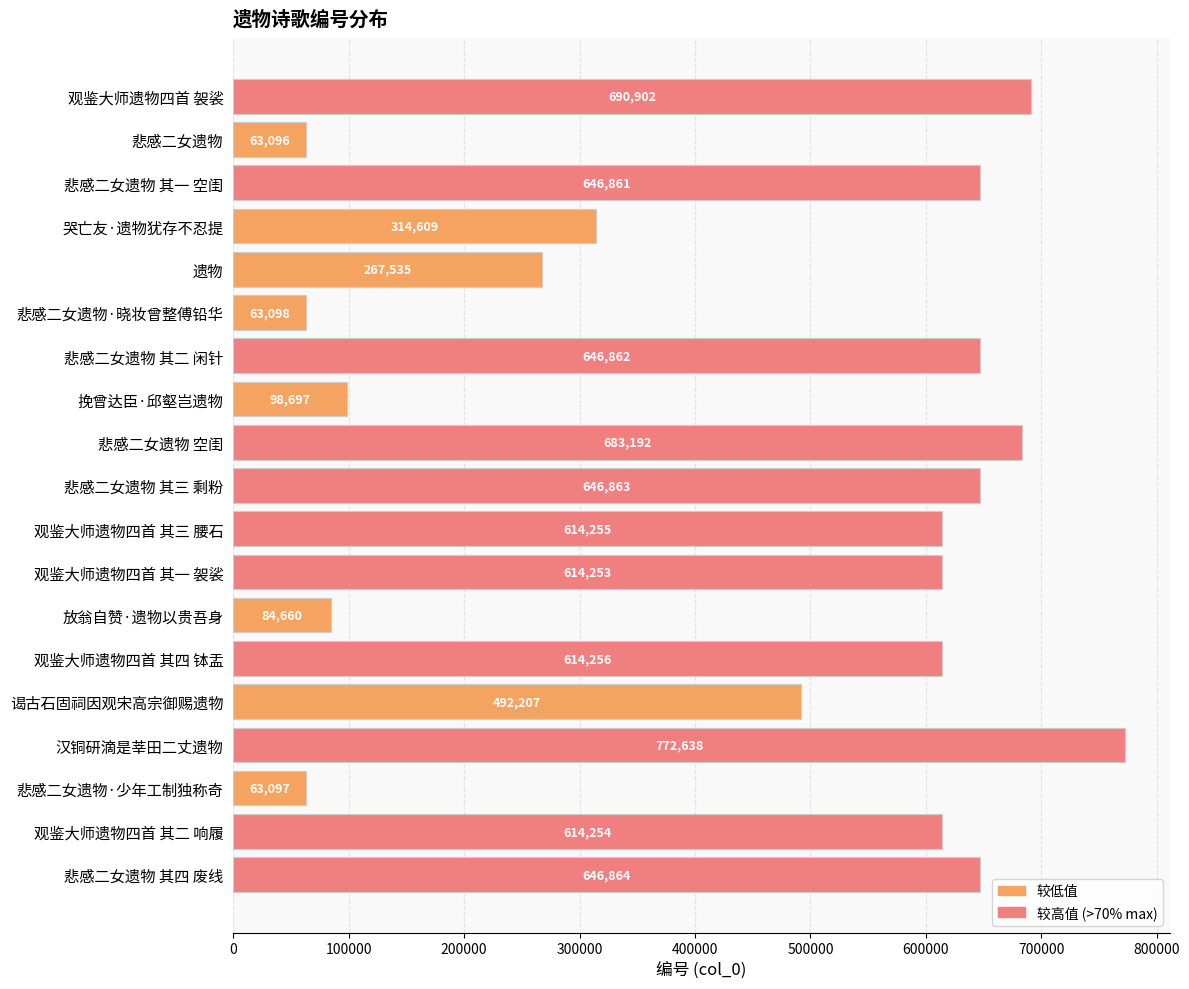

Read the value at 谒古石固祠因观宋高宗御赐遗物, to the nearest 10.

492210